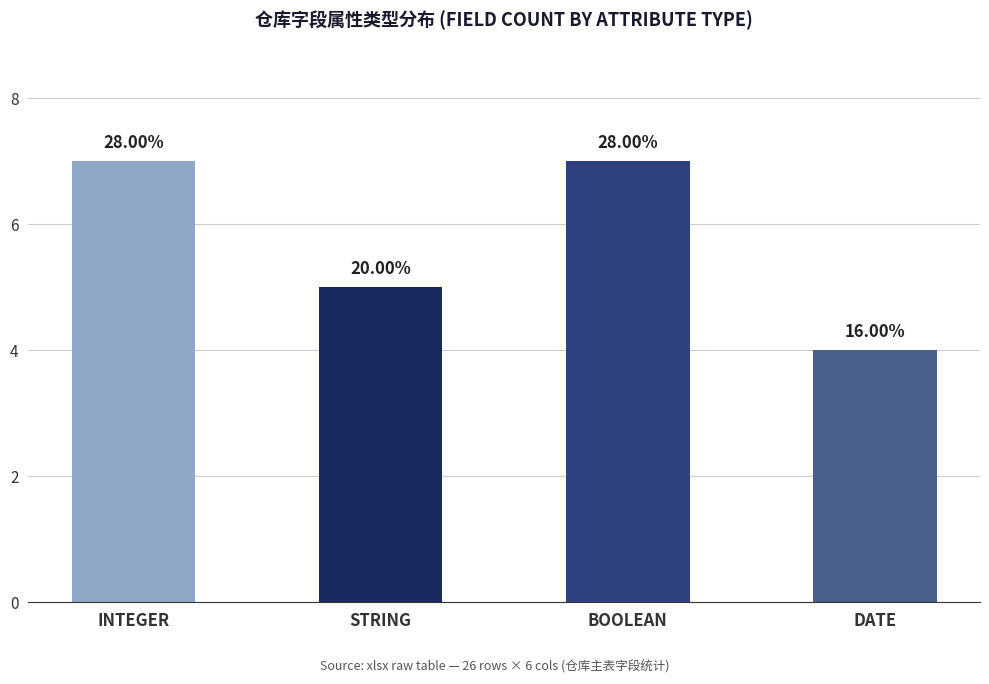

How many bars are there in total?

4